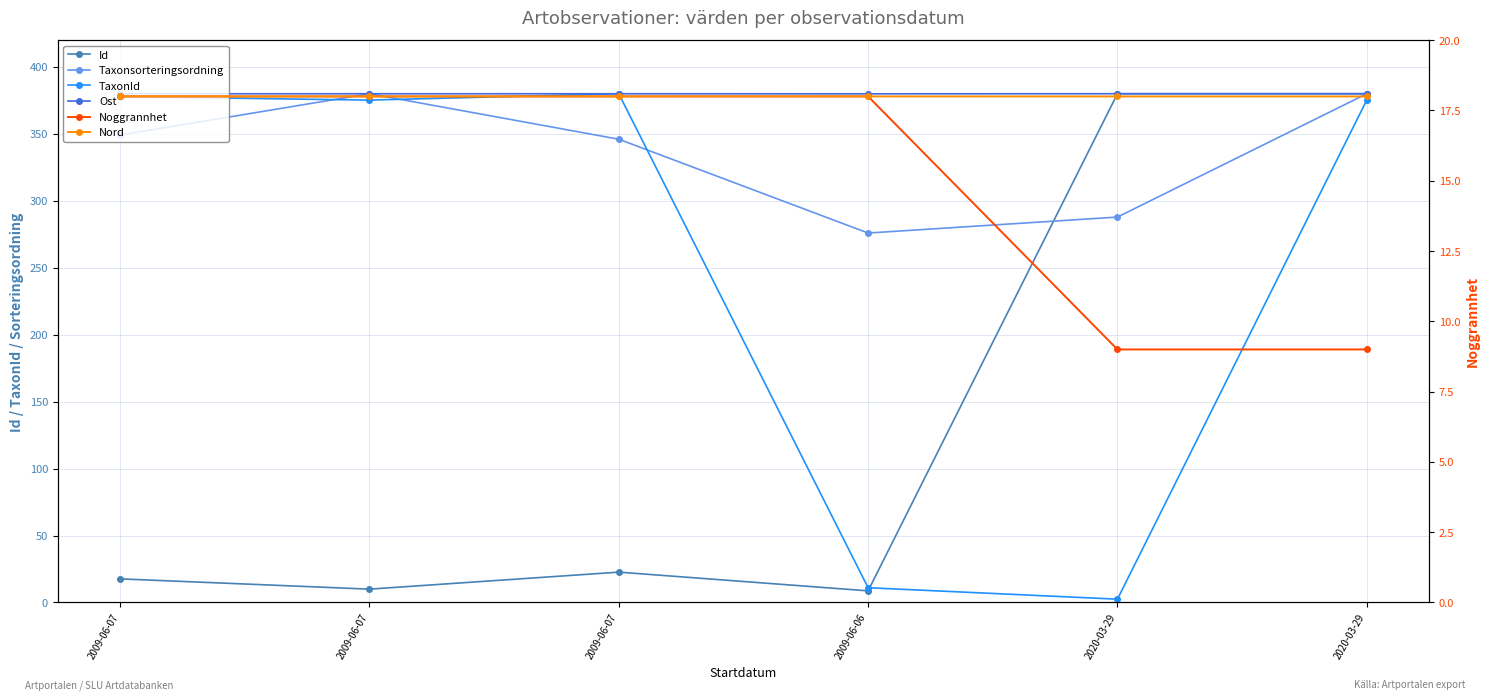

Where is the first local minimum for Id?

2009-06-07